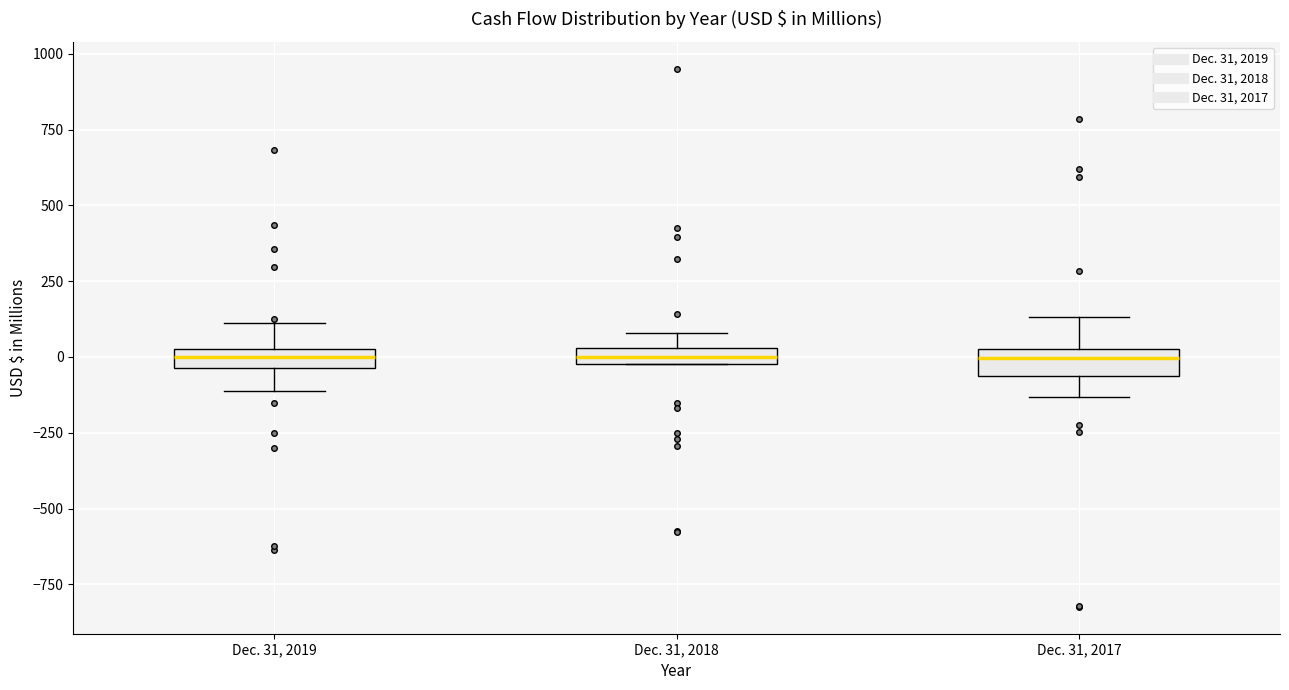

Where is the upper edge of the box for Dec. 31, 2017 on the y-axis? The values are not printed on the chart, so give them approximately, as read against the axis.

50